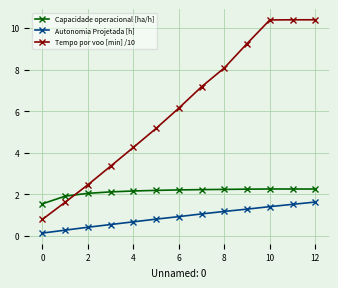

True or false: Tempo por voo [min] /10 has more than 2 interior local peaks.

False